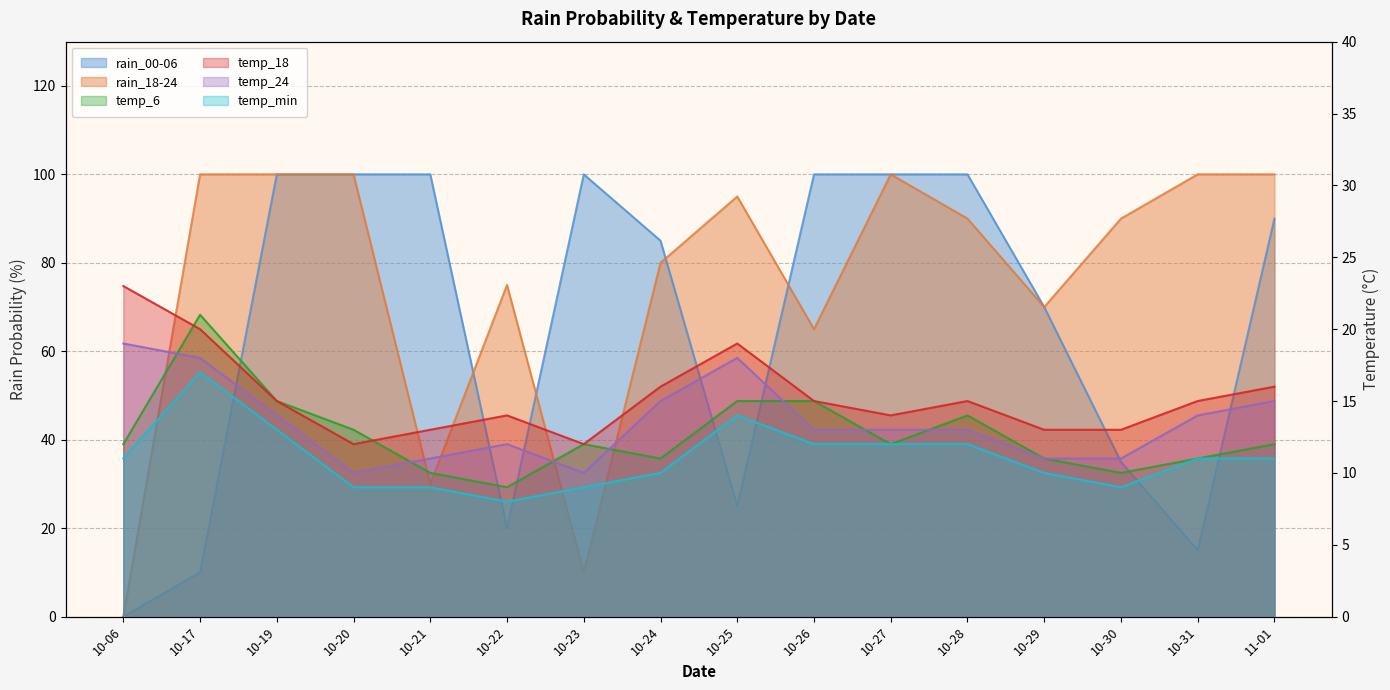

Which series changed the most between 10-28 and 10-30?

rain_00-06